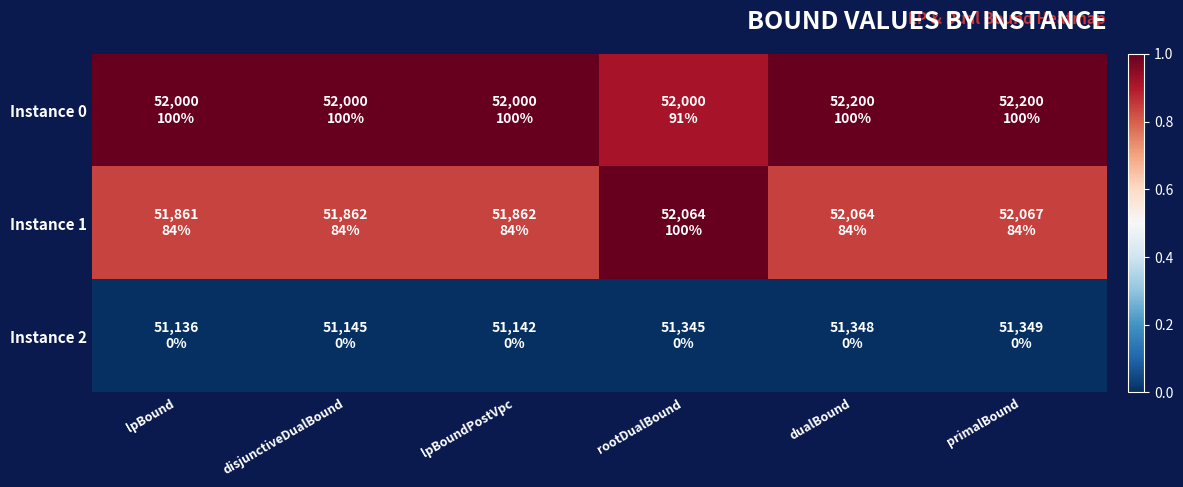

At how many categories does at least one series exceed 0?

6